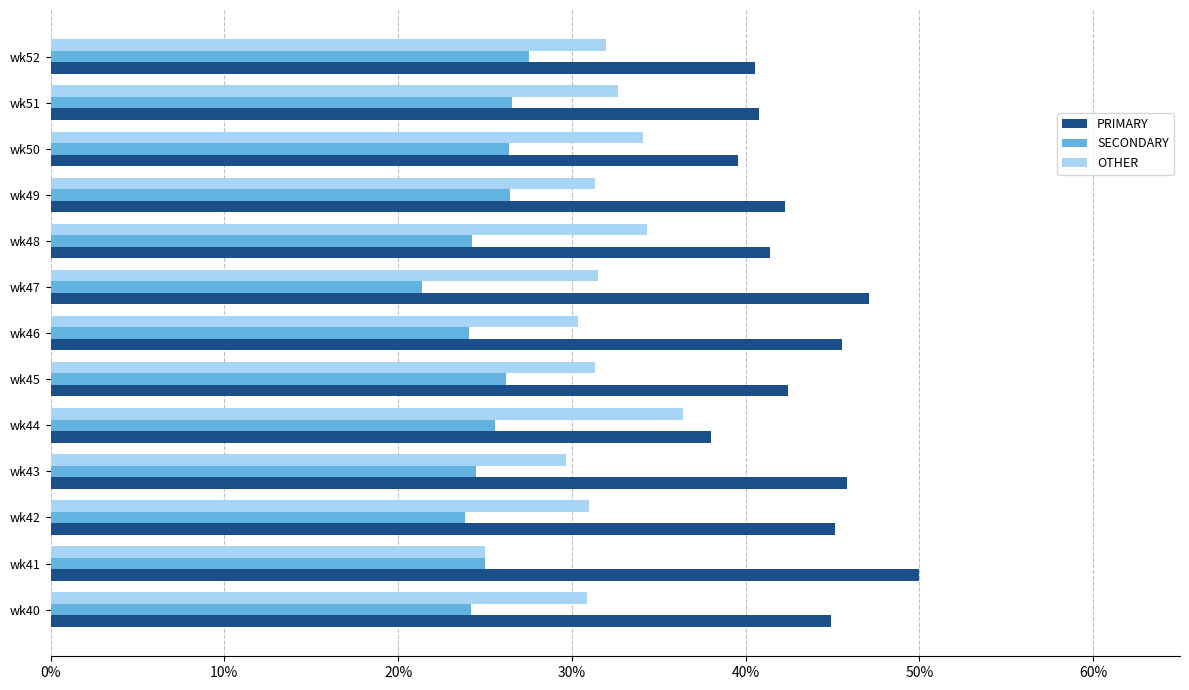

Read the SECONDARY value at wk48.

24.2